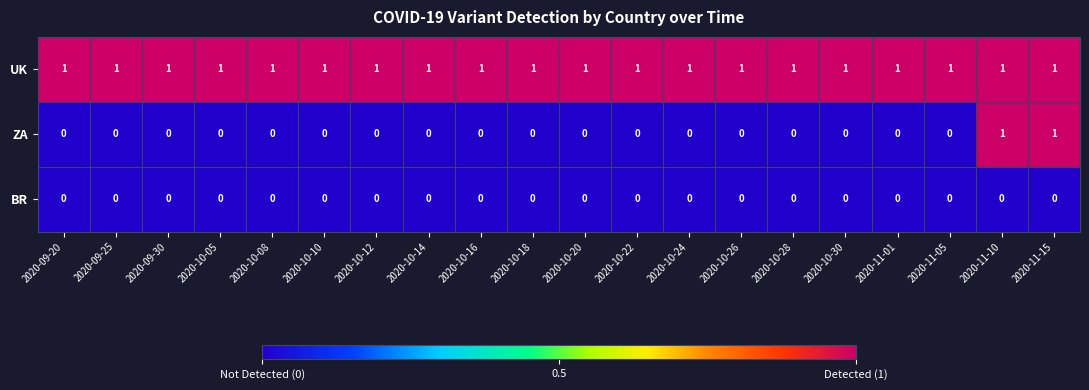

What is the sum of all UK values?

20